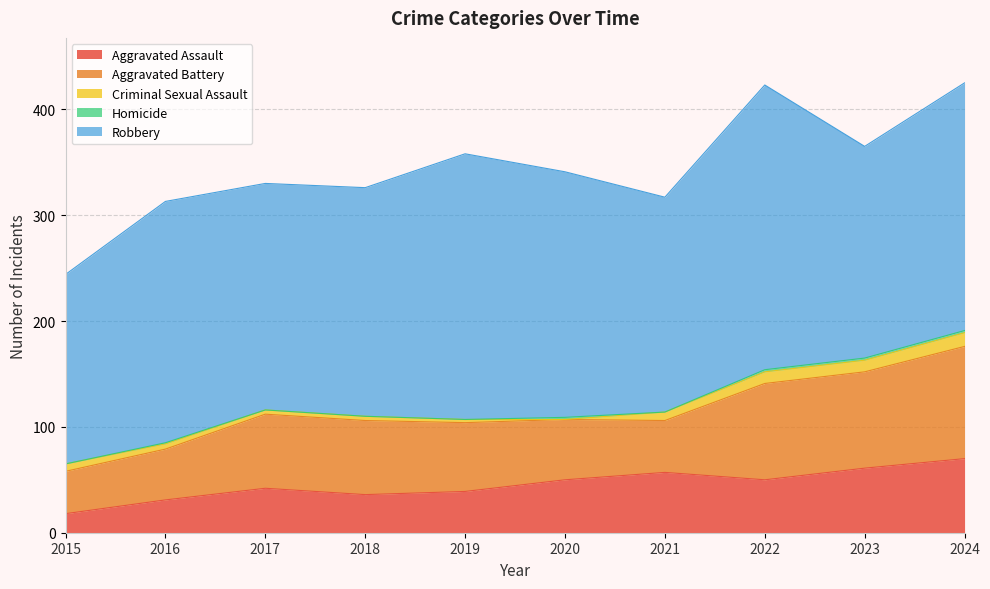

Is it true that Aggravated Assault equals 50 at 2022?

True